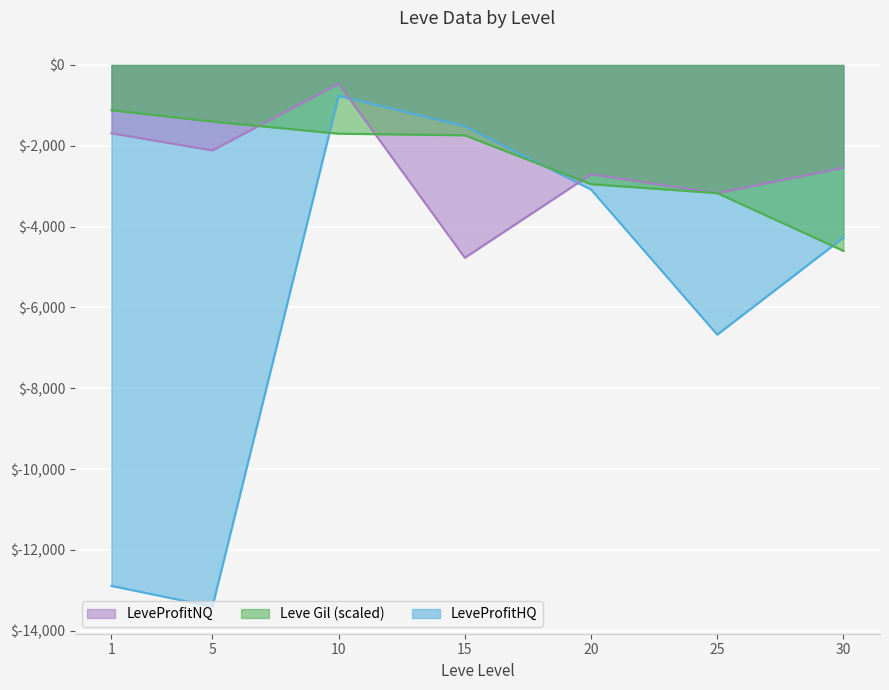

Which series changed the most between 15 and 30?

Leve Gil (scaled)